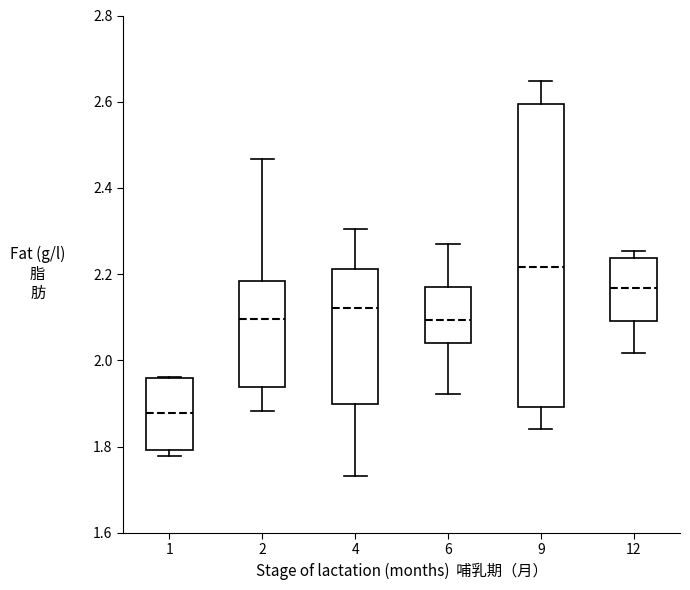

Which box is the tallest, from its lower edge to its upper edge?

9